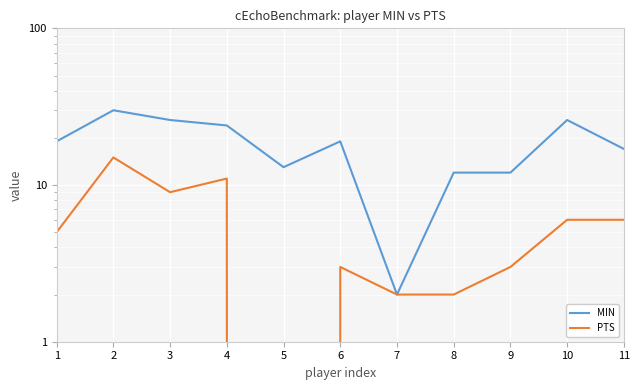

True or false: MIN and PTS cross at least once.

False